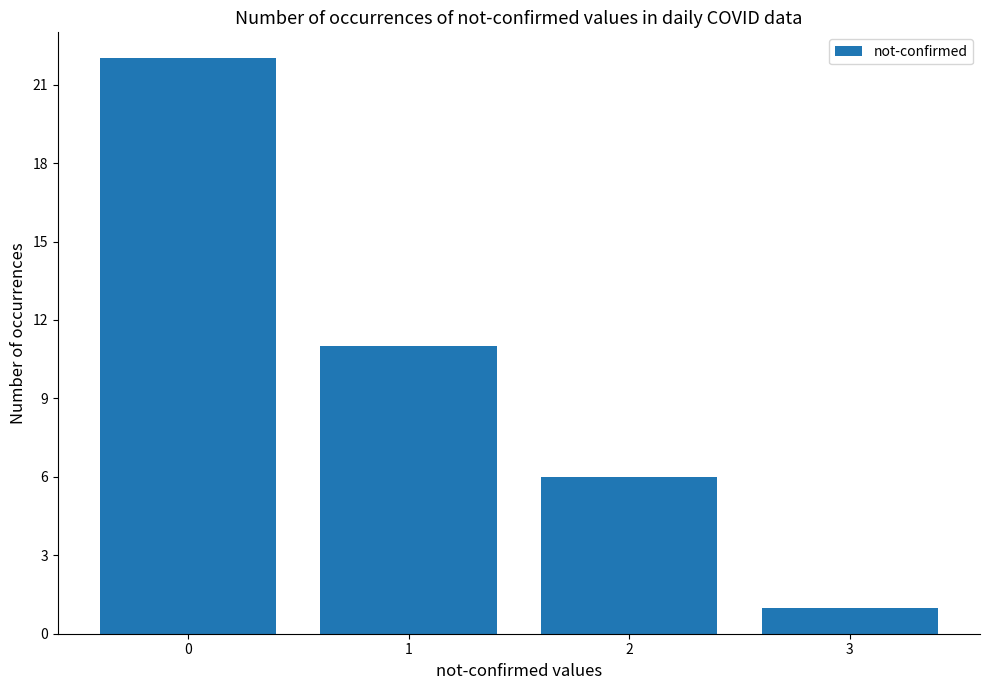

Reading left to right, transcribe all the data shown in this chart.

22	11	6	1